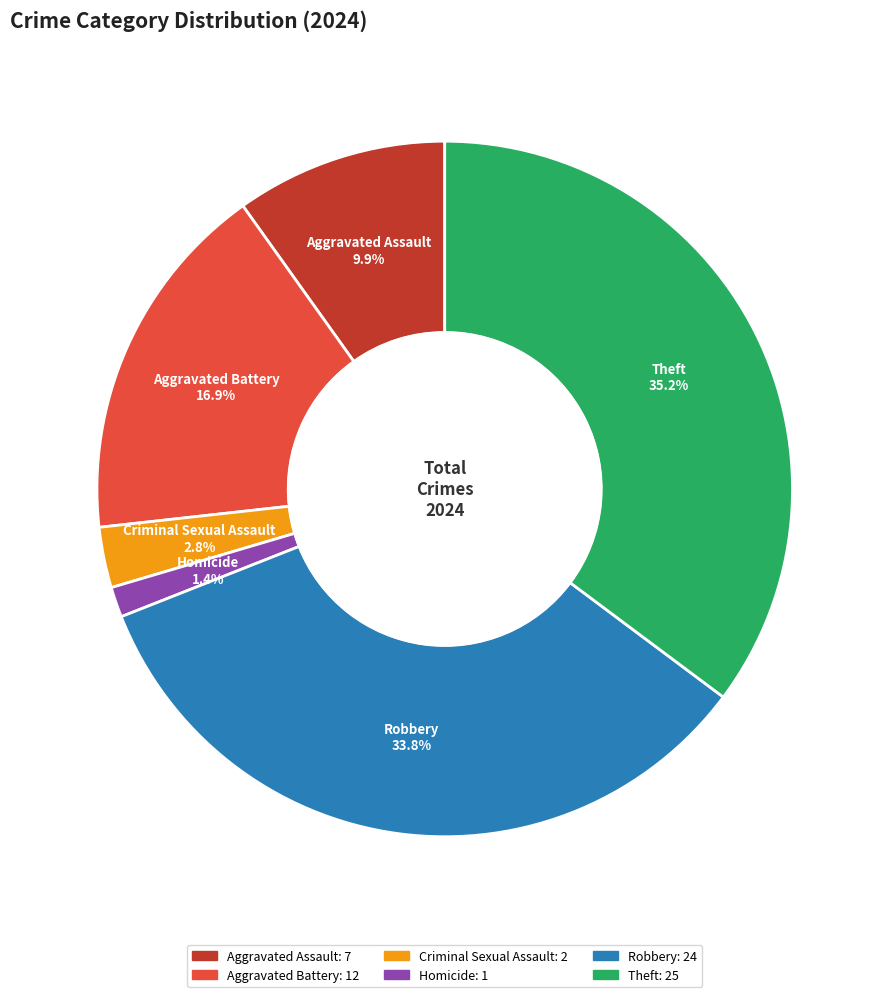

Is there any slice that represents more than half of the pie?

No